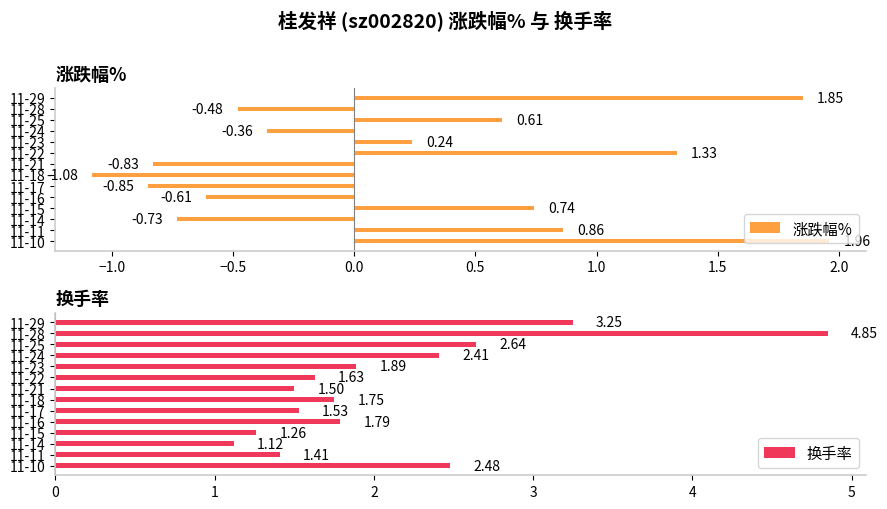

Rank the series by their average value, from lowest to highest.

涨跌幅%, 换手率